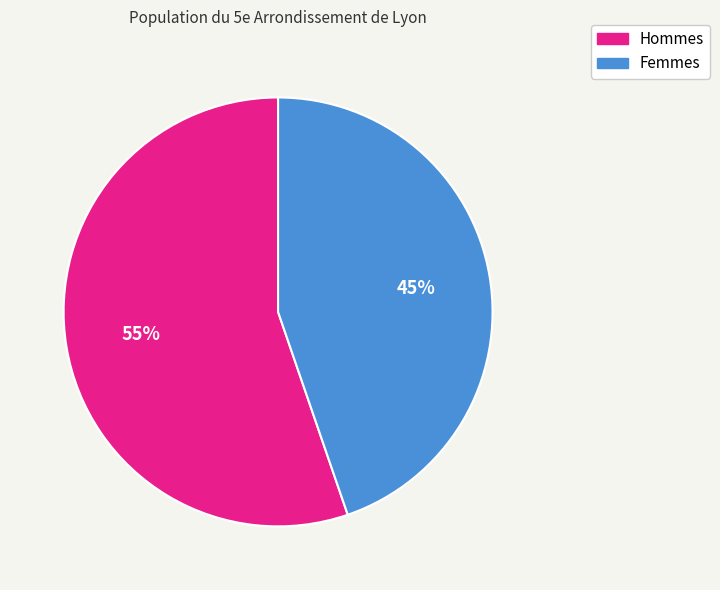

Which slice represents more than half of the pie?

Hommes